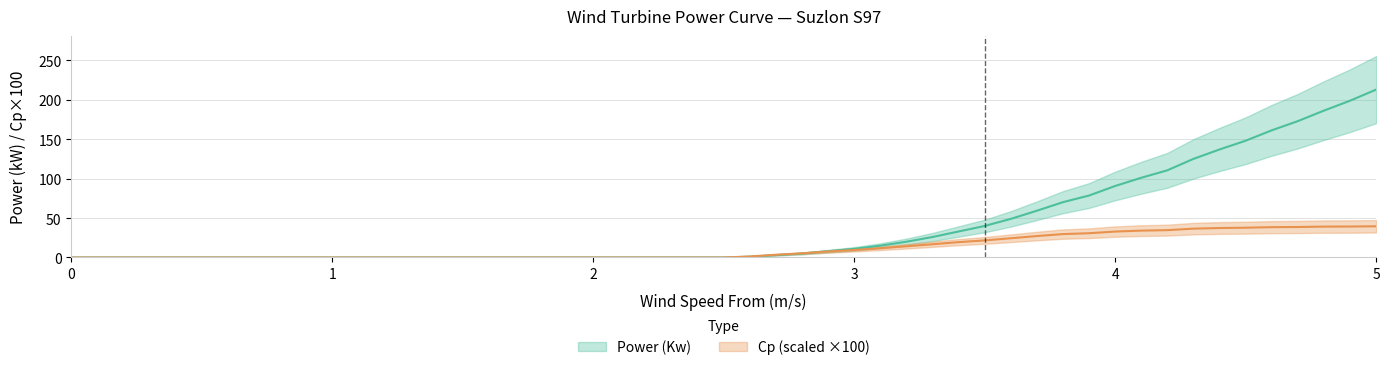

Which series changed the most between 3.4 and 3.5?

Power (Kw)